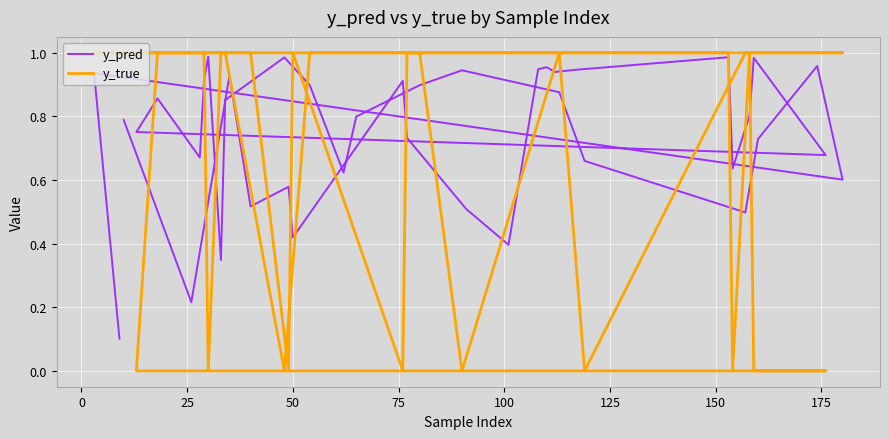

Which category has the lowest value in the y_true series?

75